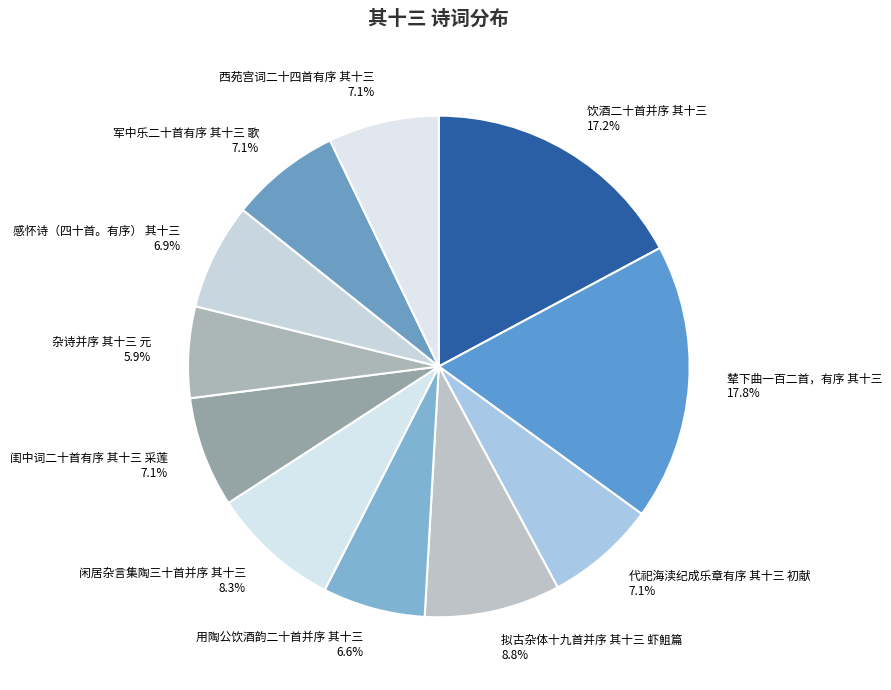

What is the largest slice in the pie chart?

辇下曲一百二首，有序 其十三